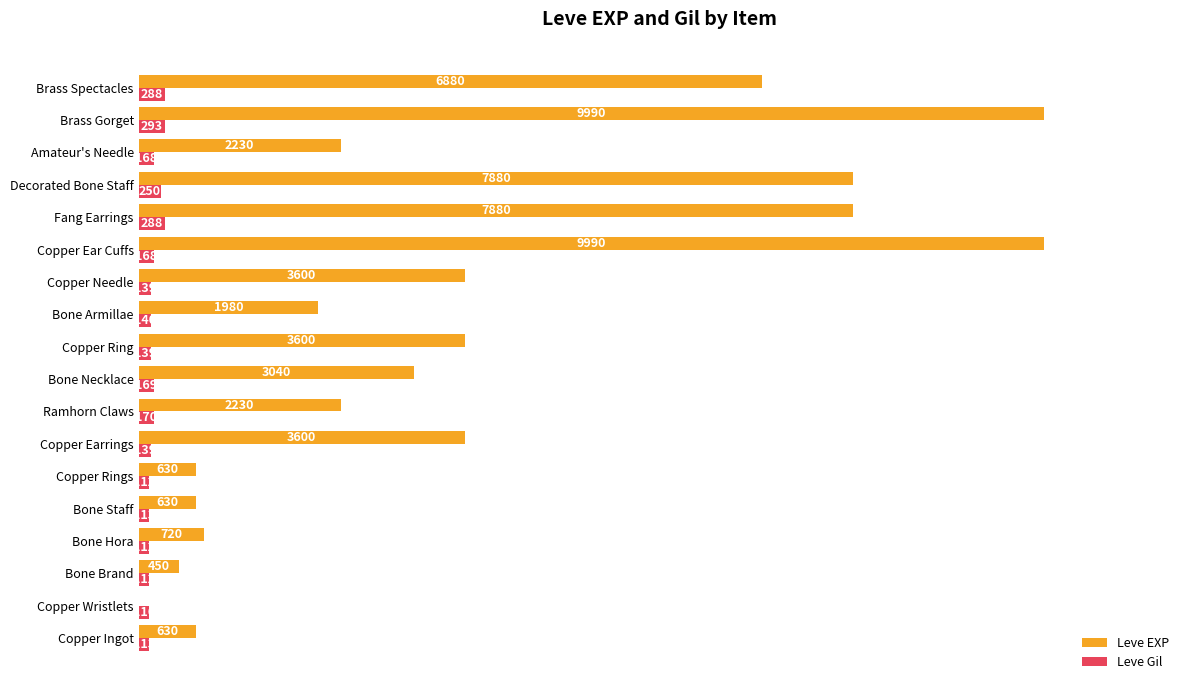

Is it true that Leve EXP equals 4934 at Bone Necklace?

False